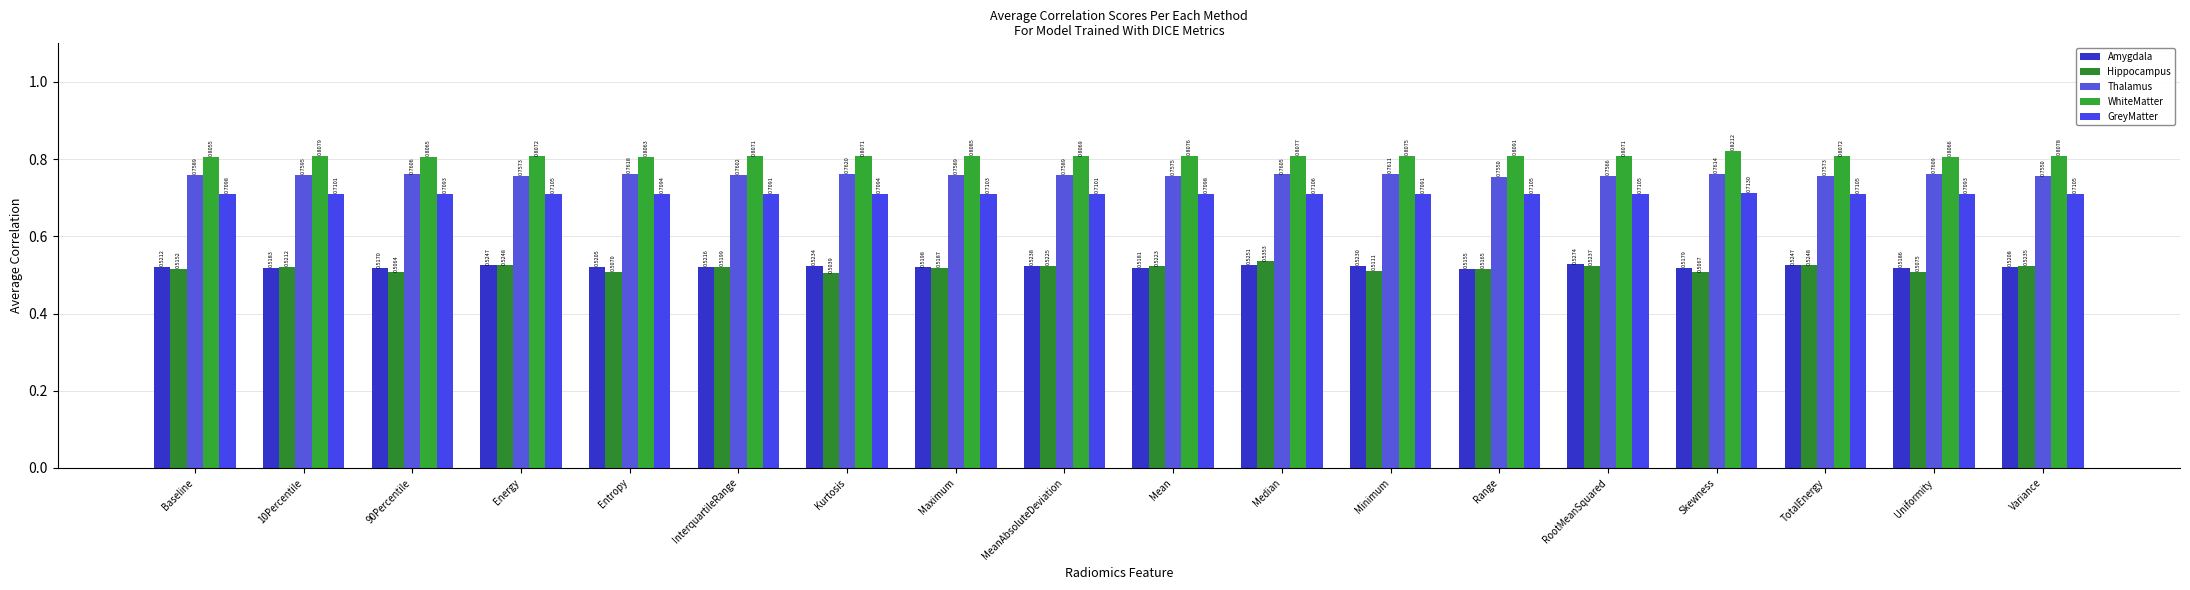

What is the maximum value shown in the chart?

0.8